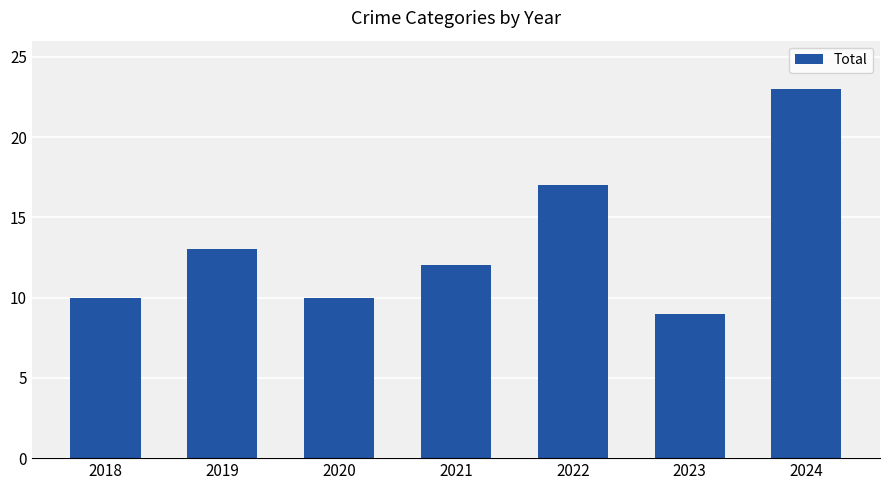

The value at 2023 is 9. True or false?

True